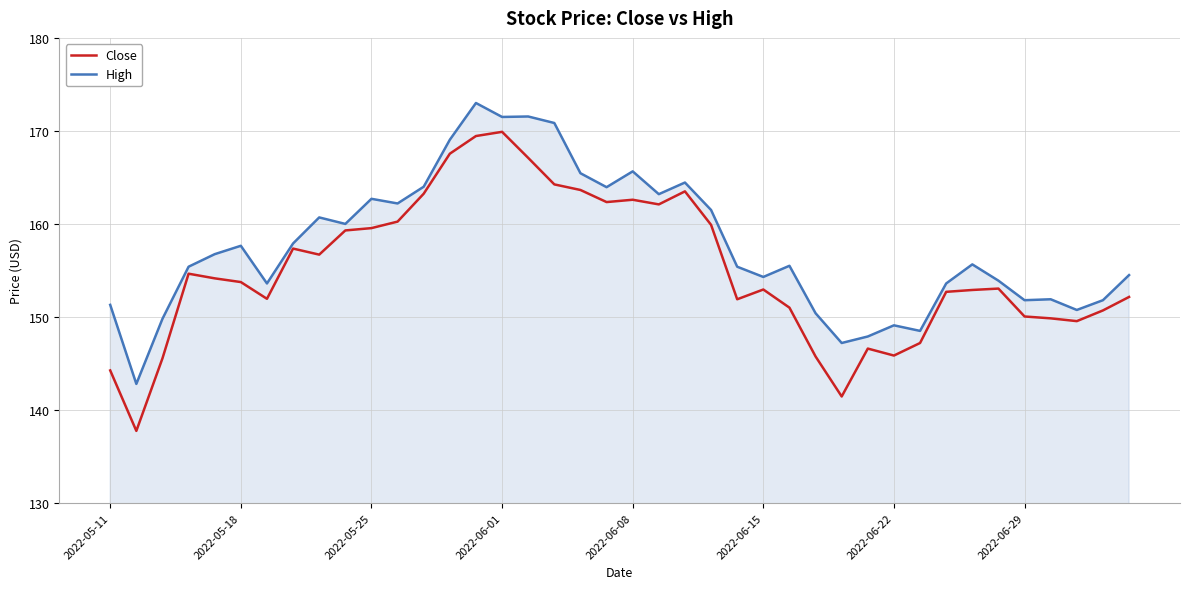

How many categories are shown in the chart?

40